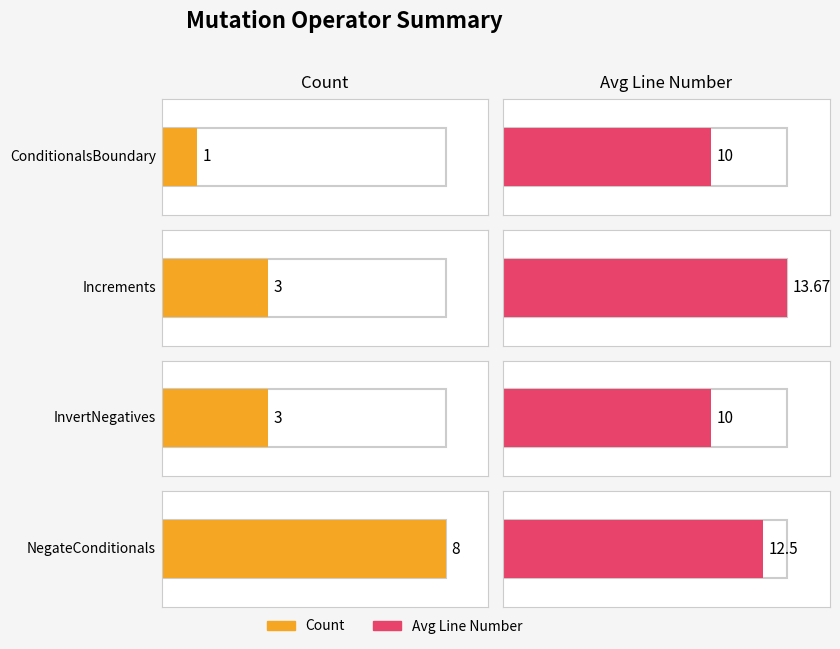

Which series has the largest total across all categories?

Line